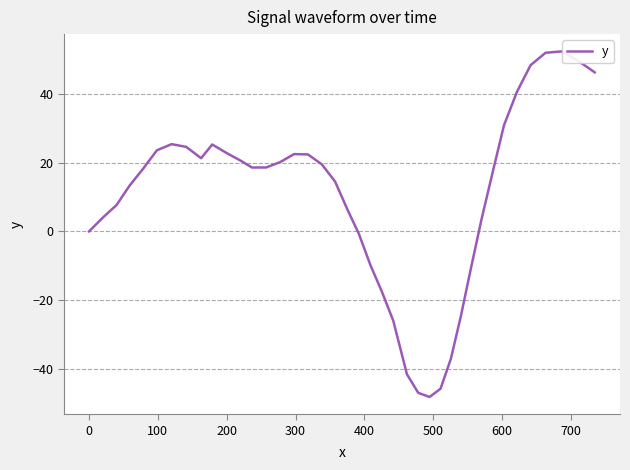

What is the difference between the maximum and minimum values?

100.6